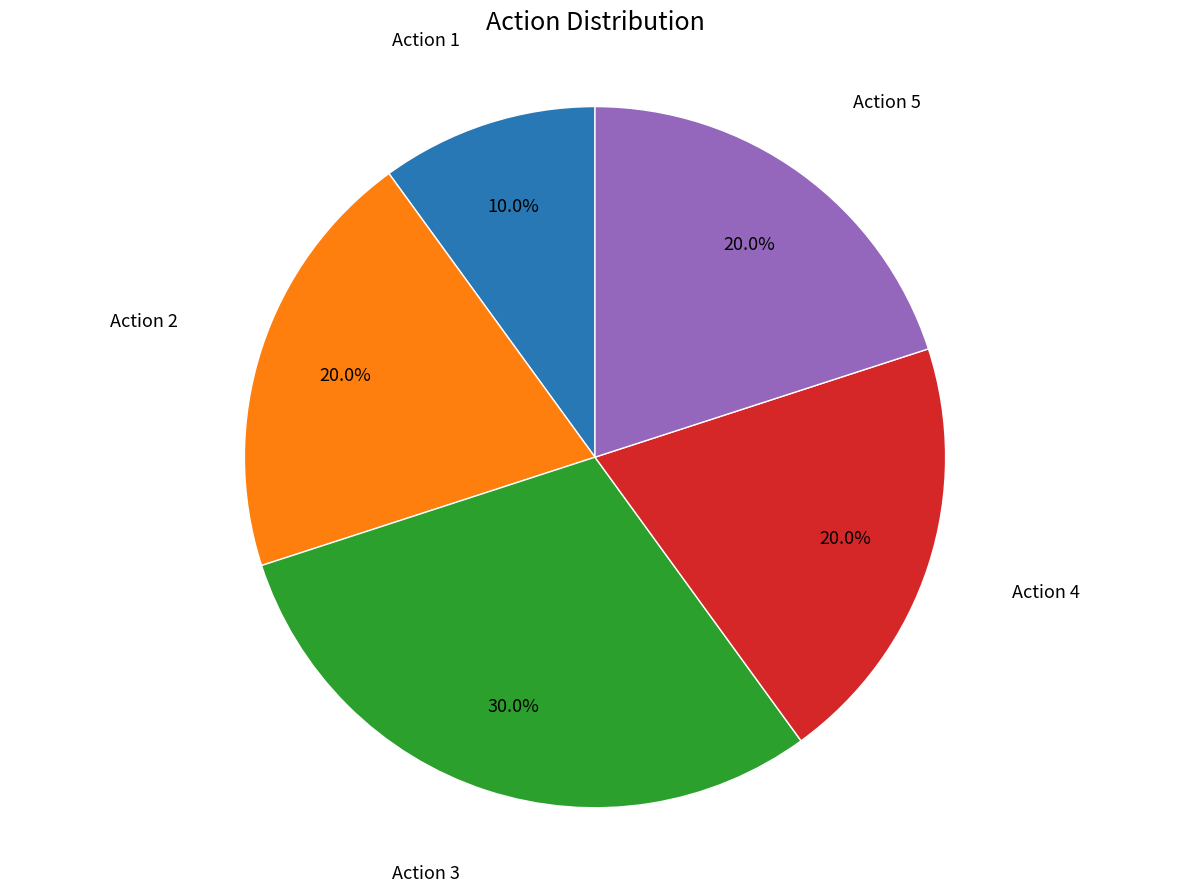

What is the largest slice in the pie chart?

Action 3